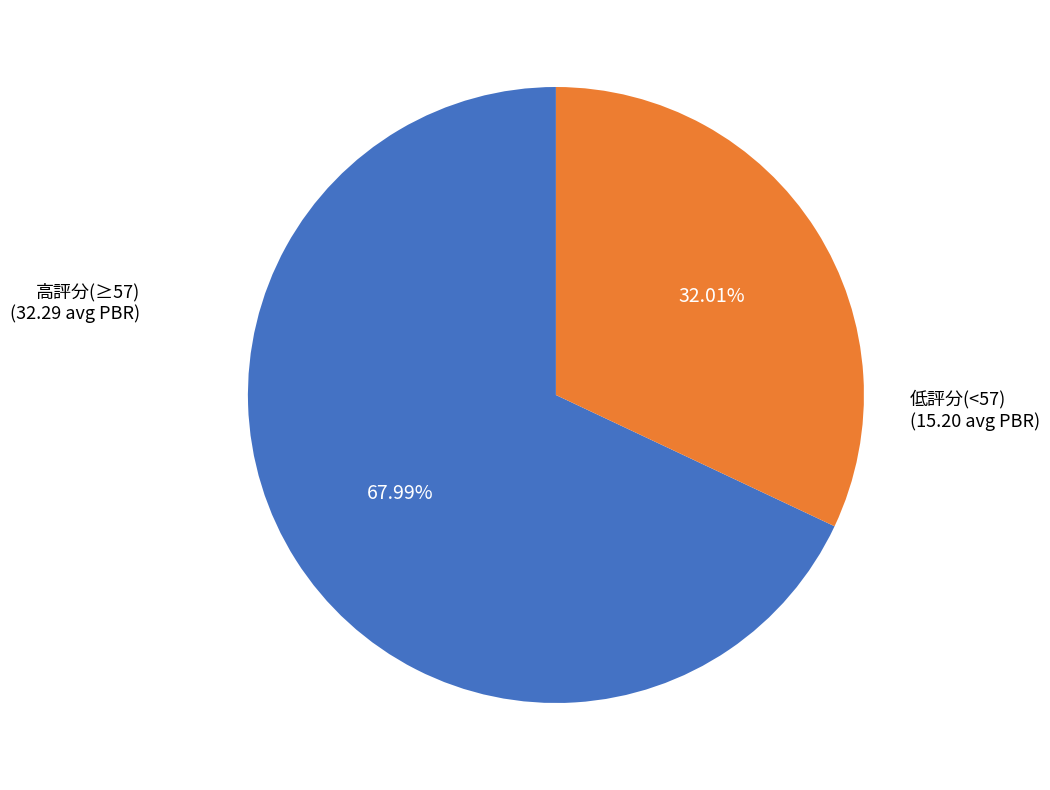

Is there any slice that represents more than half of the pie?

Yes